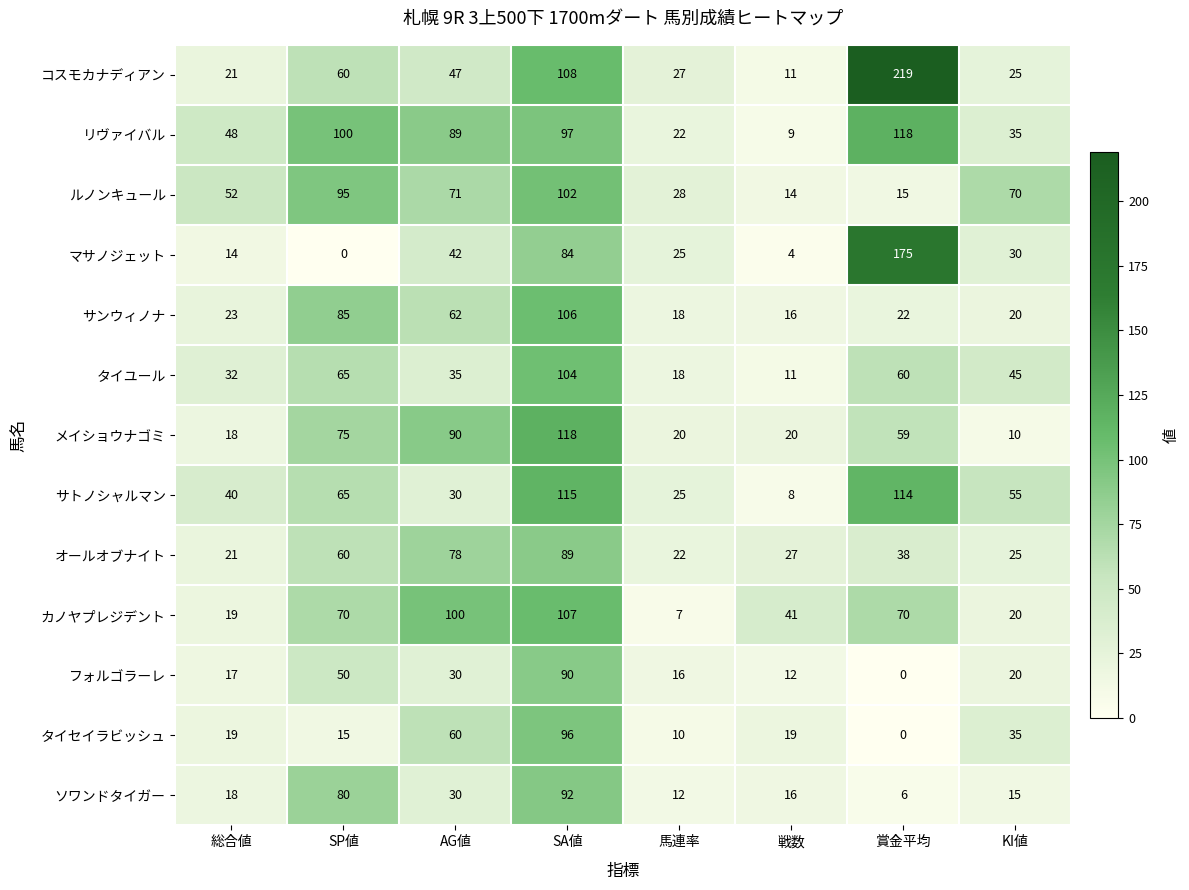

What is the average value of the タイユール series?

46